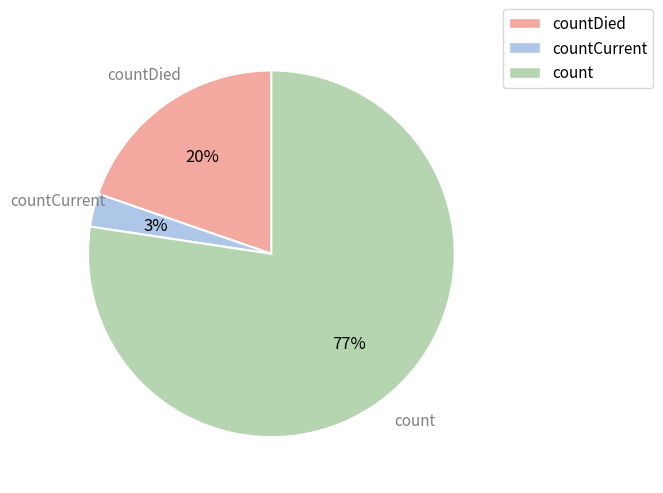

Which slice is the largest?

count